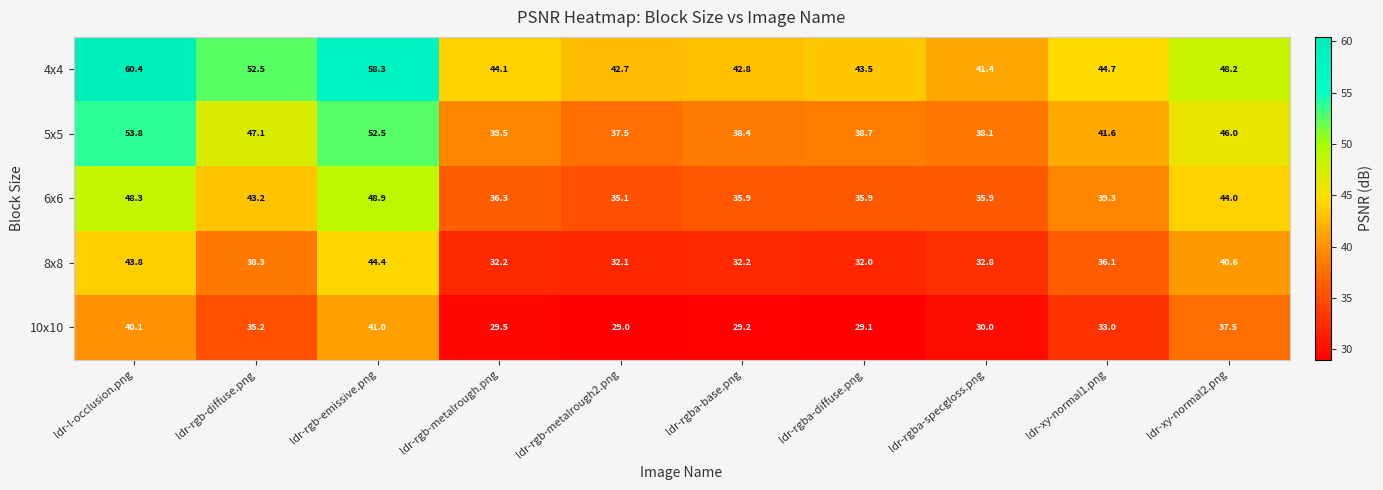

Is the value of 10x10 at ldr-rgb-metalrough2.png greater than the value of 6x6 at ldr-rgb-emissive.png?

No